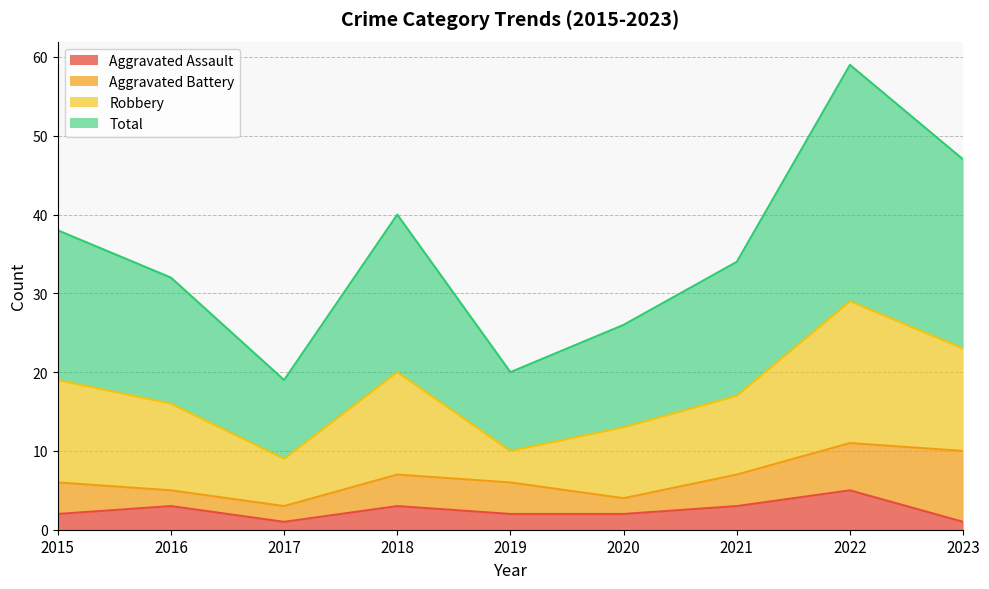

What is the maximum value shown in the chart?

59